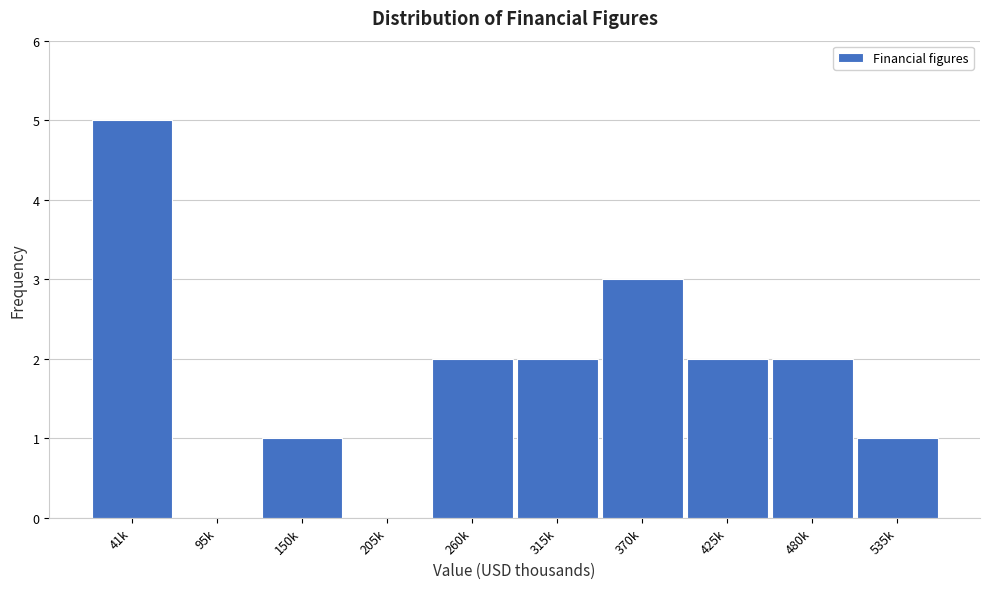

Reading left to right, list all the values displayed in this chart.

41k=5	95k=0	150k=1	205k=0	260k=2	315k=2	370k=3	425k=2	480k=2	535k=1